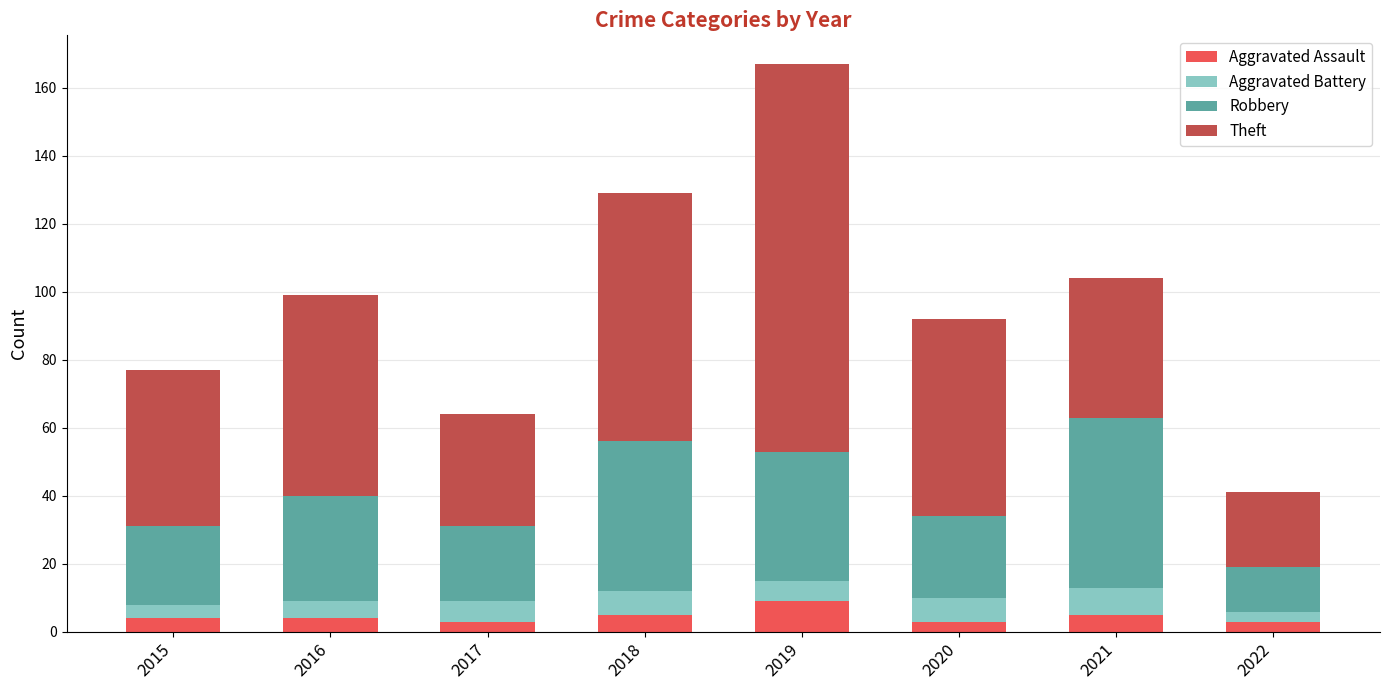

At which category is the sum across all series the highest?

2019